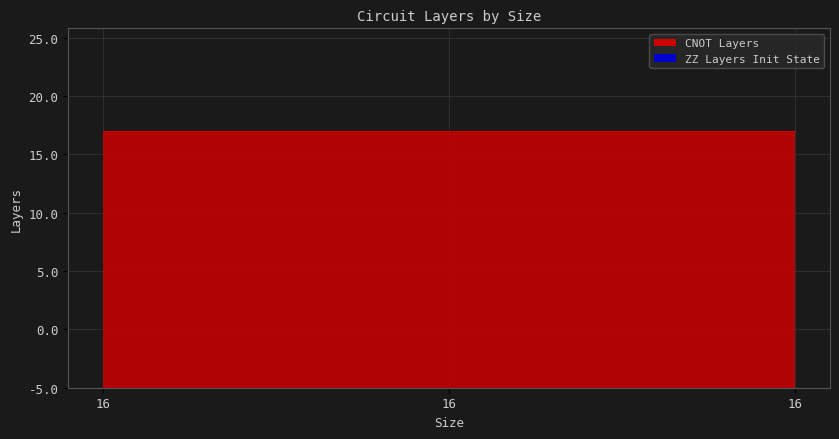

The ZZ Layers Init State series shows 0 at 16. True or false?

True